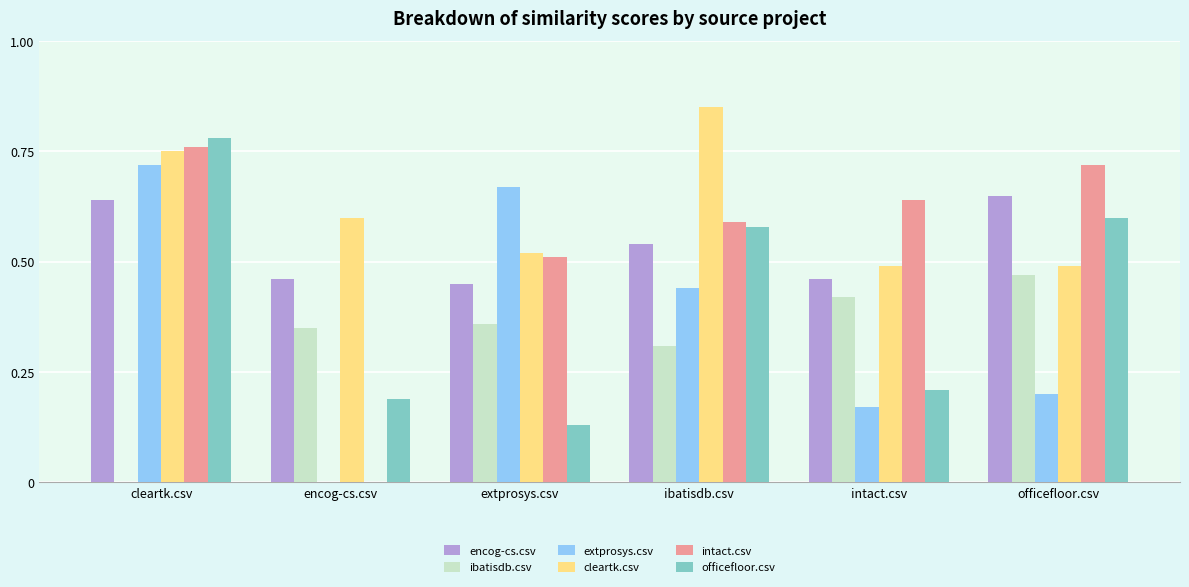

What is the sum of all intact.csv values?

3.2